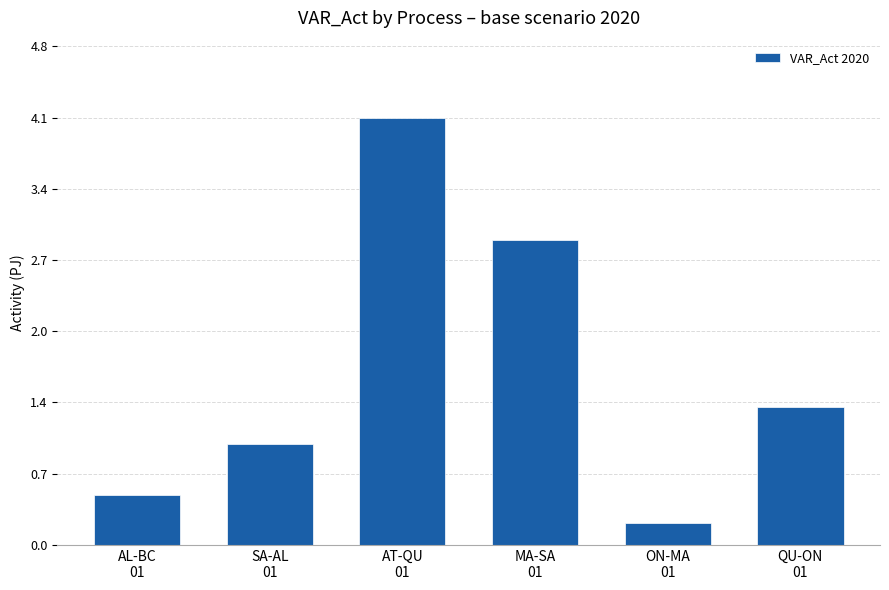

Reading left to right, list all the values displayed in this chart.

AL-BC
01=0.5	SA-AL
01=1.0	AT-QU
01=4.1	MA-SA
01=2.9	ON-MA
01=0.2	QU-ON
01=1.3